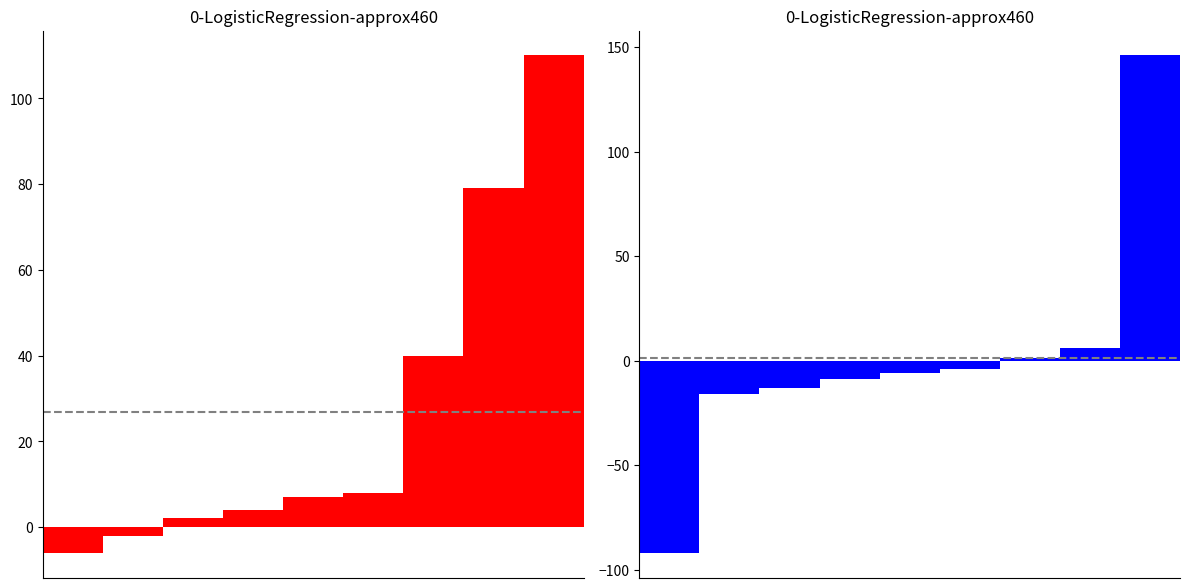

List the labels in order of 2016-2015 diff value, largest first.

8, 7, 6, 5, 4, 3, 2, 1, 0